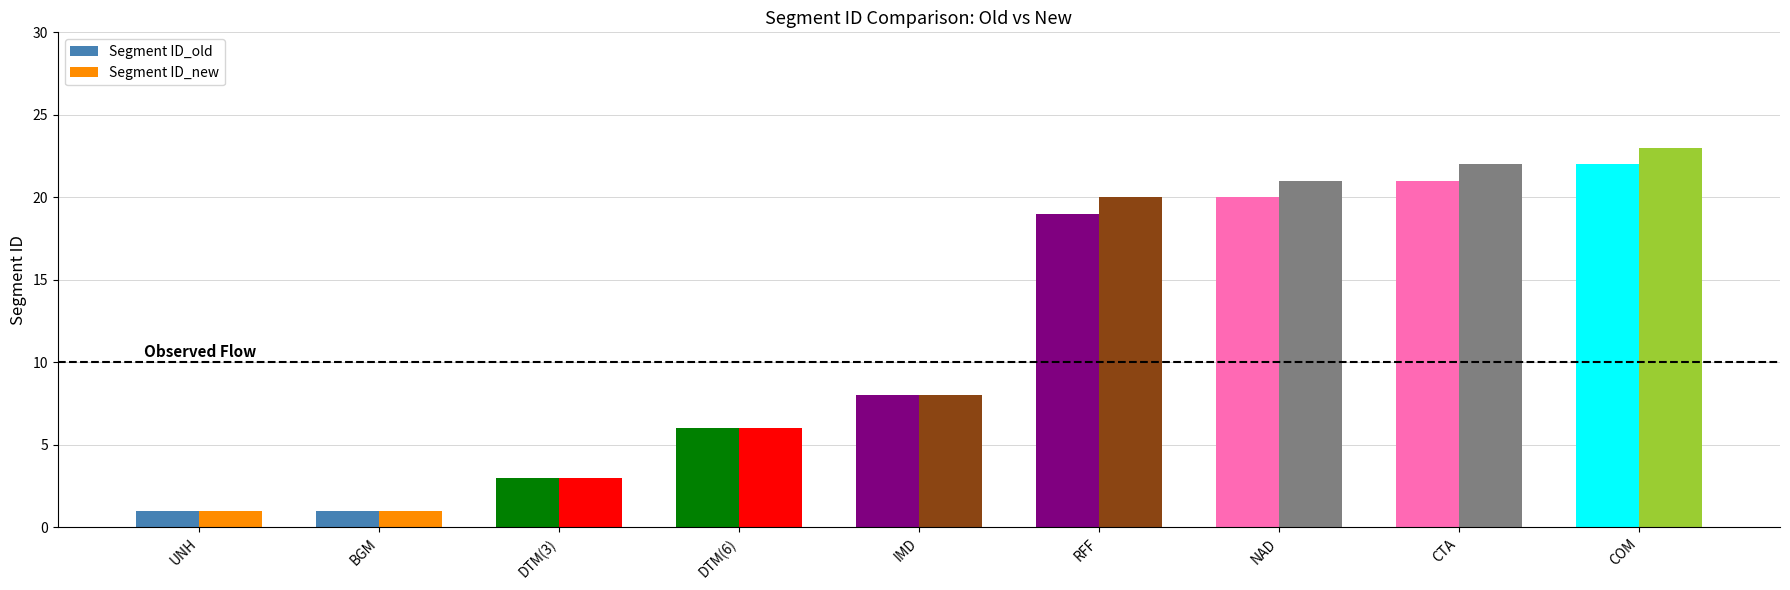

Is the value of Segment ID_new at DTM(3) greater than the value of Segment ID_old at UNH?

Yes